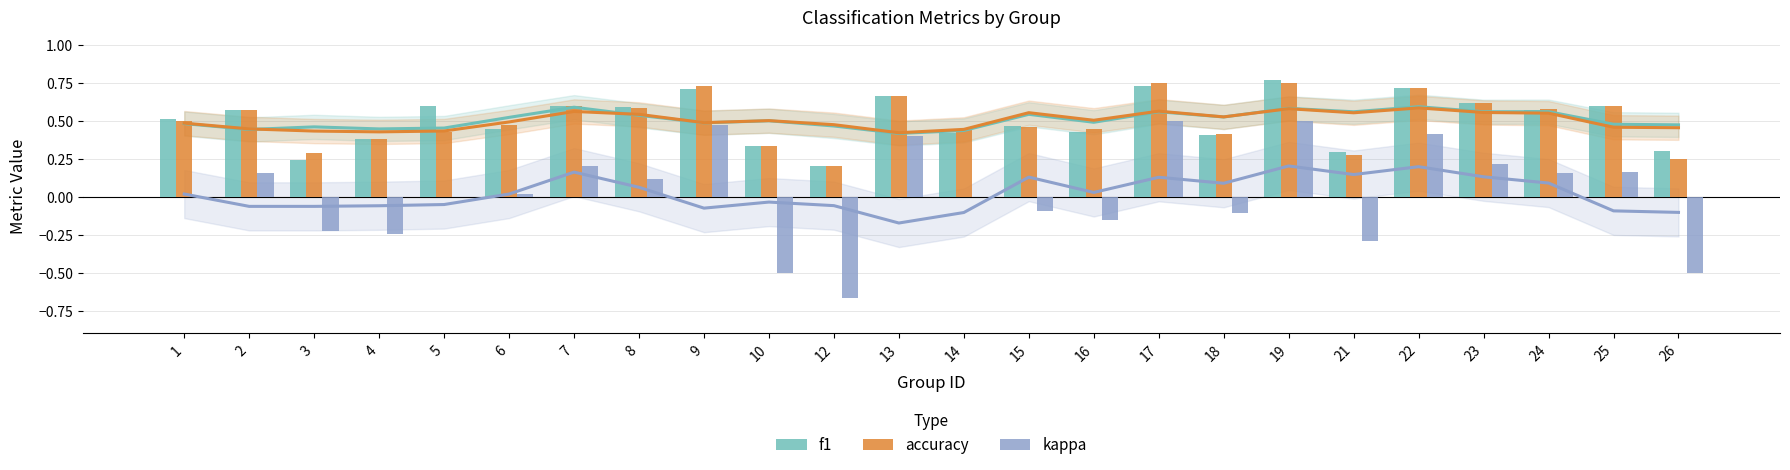

What is the greatest value displayed?

0.8